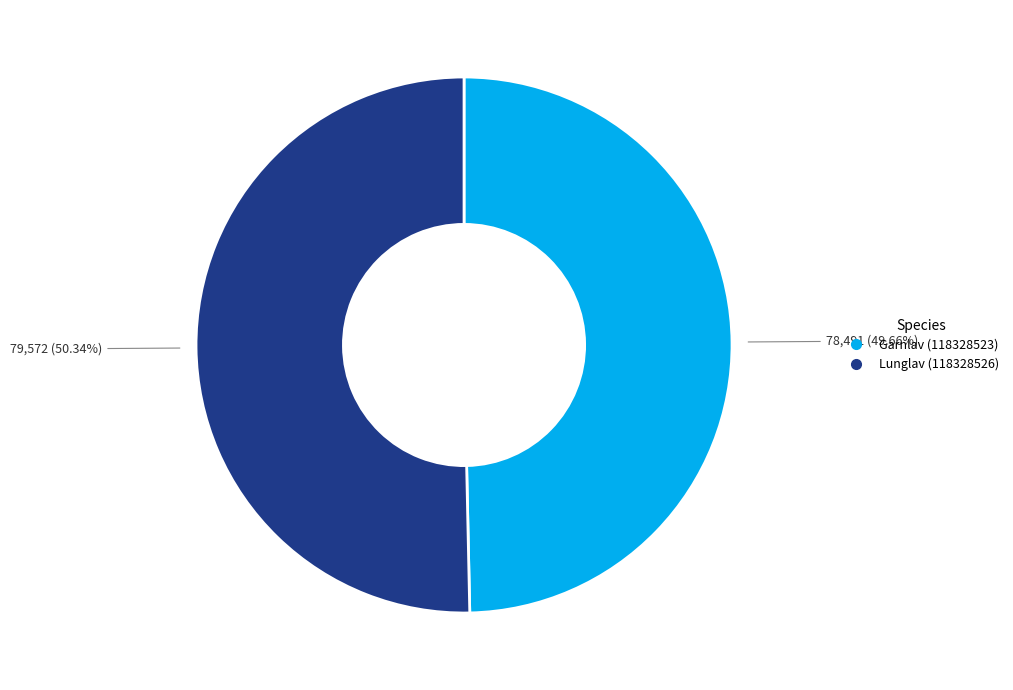

Is there a majority slice in this chart?

Yes